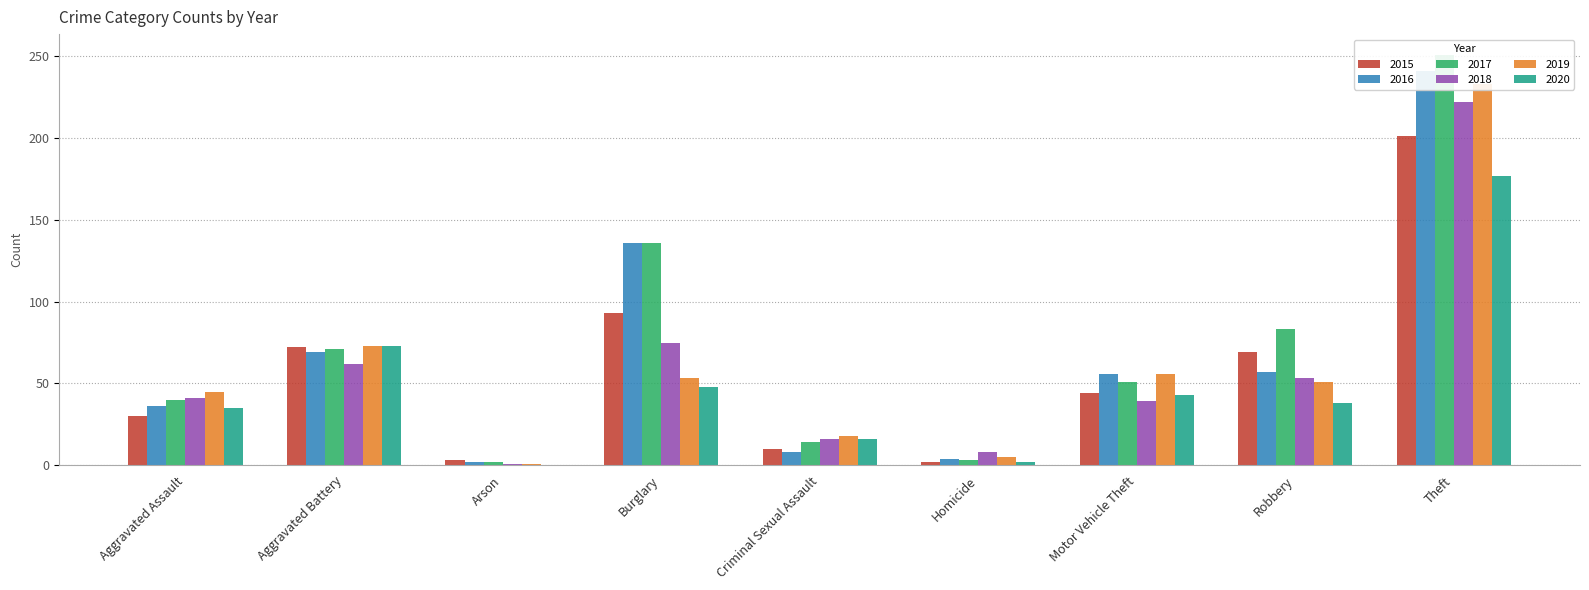

What is the label of the 9th bar from the right?

Aggravated Assault